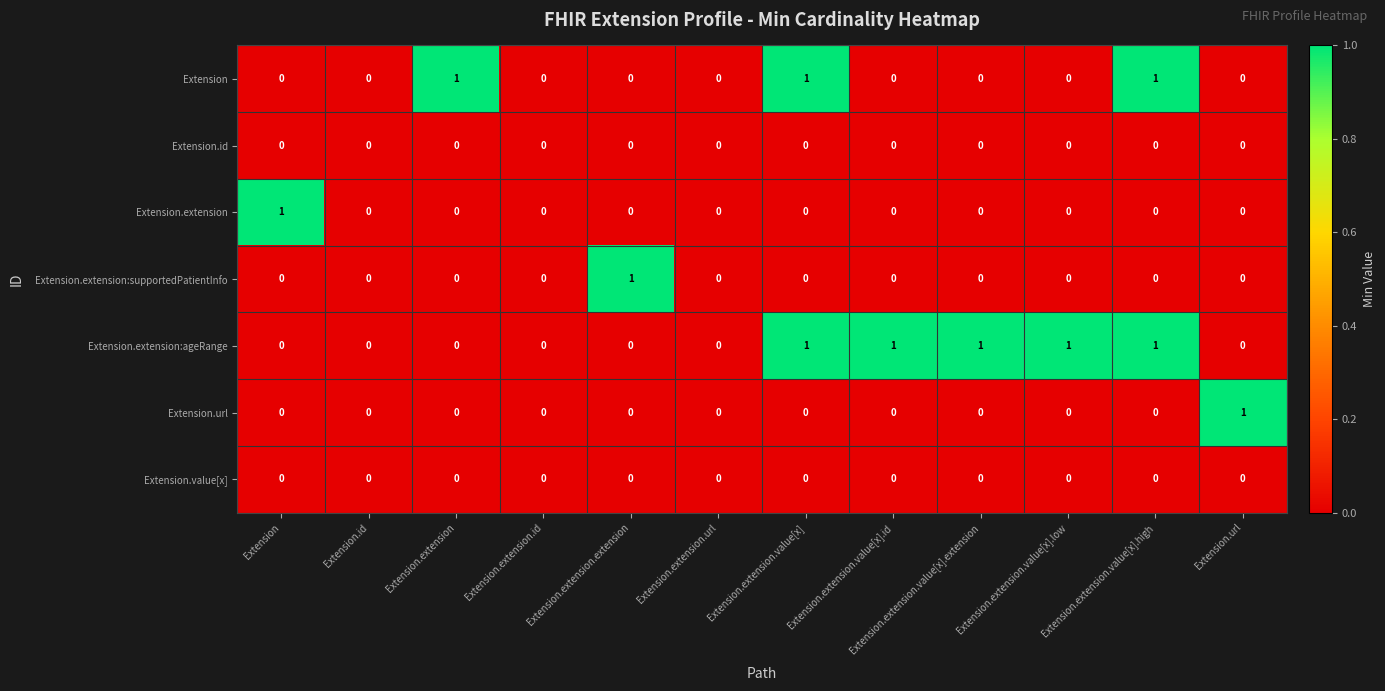

The Extension.extension series shows 0 at Extension.url. True or false?

True